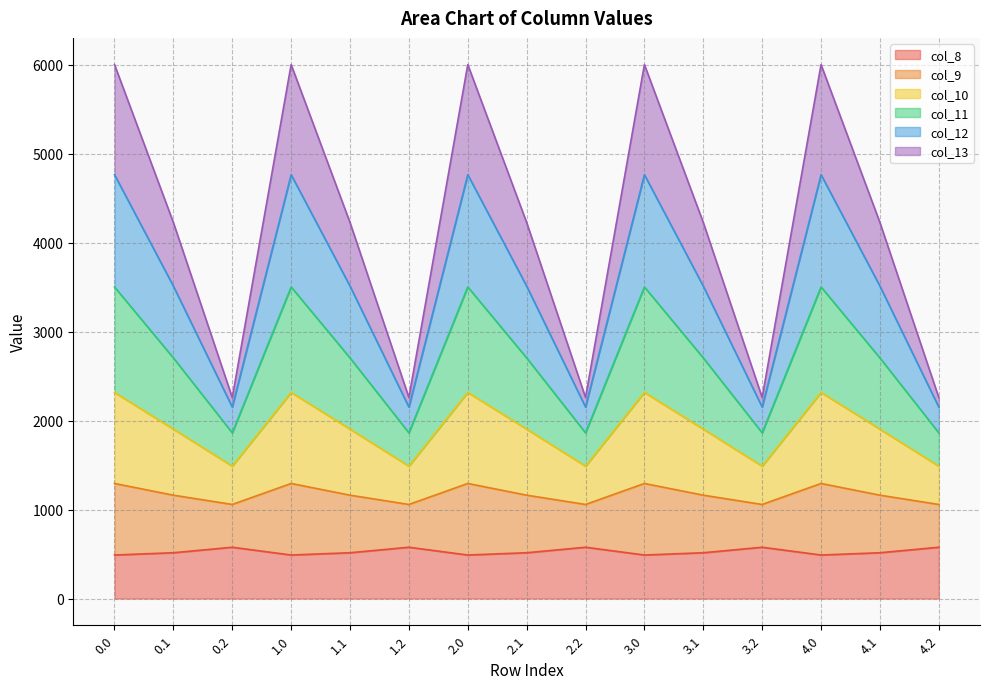

The col_11 series shows 810.9 at 2.2. True or false?

False